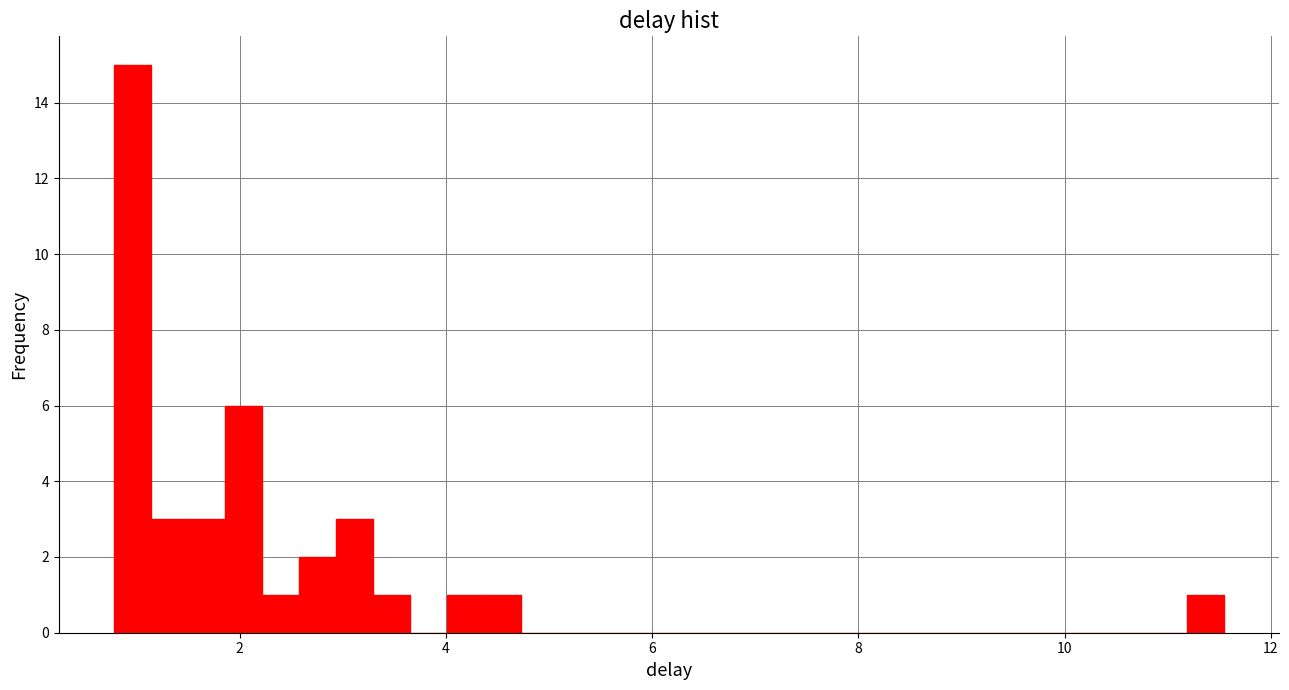

Read against the x-axis, roughly where is the centre of the tallest bar?

1.0